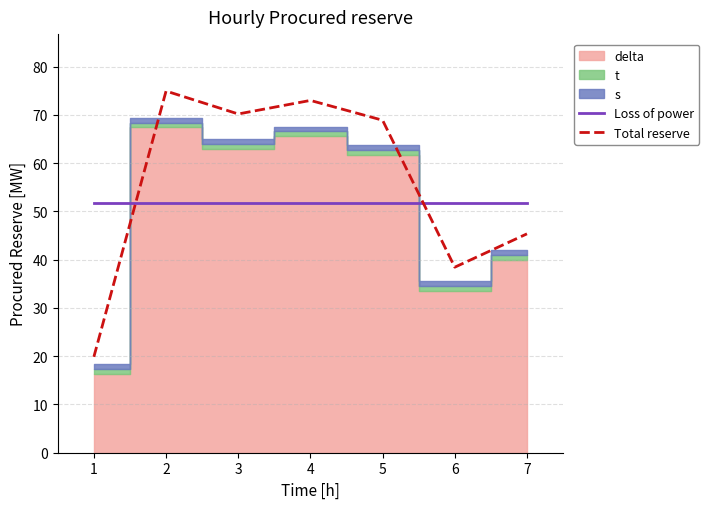

What is the value of the Loss of power point at the 4th from the left?

51.7